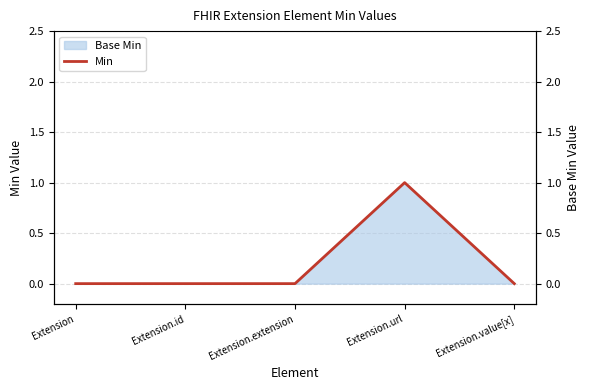

Reading left to right, what are all the values shown in this chart?

0	0	0	1	0